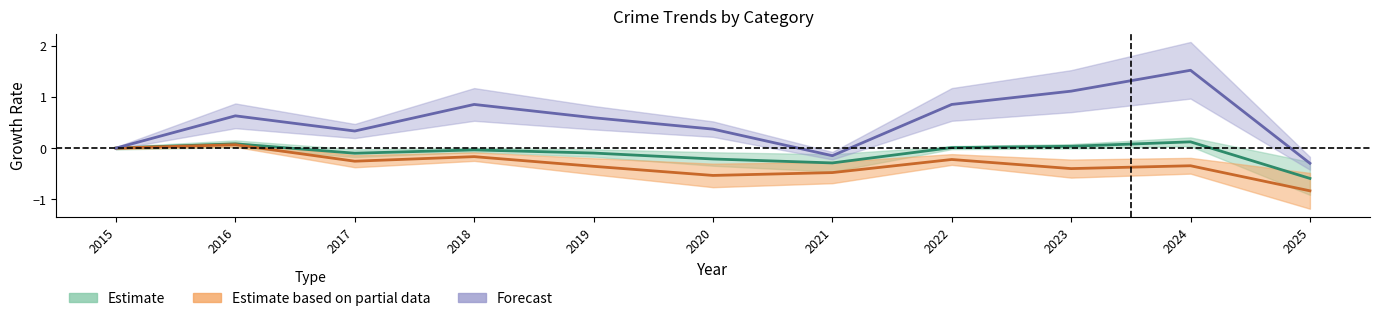

At which category is the sum across all series the highest?

2024